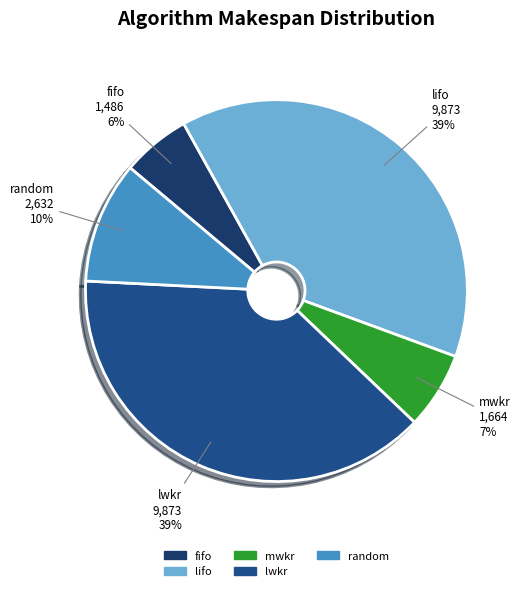

How many slices are in this pie chart?

5